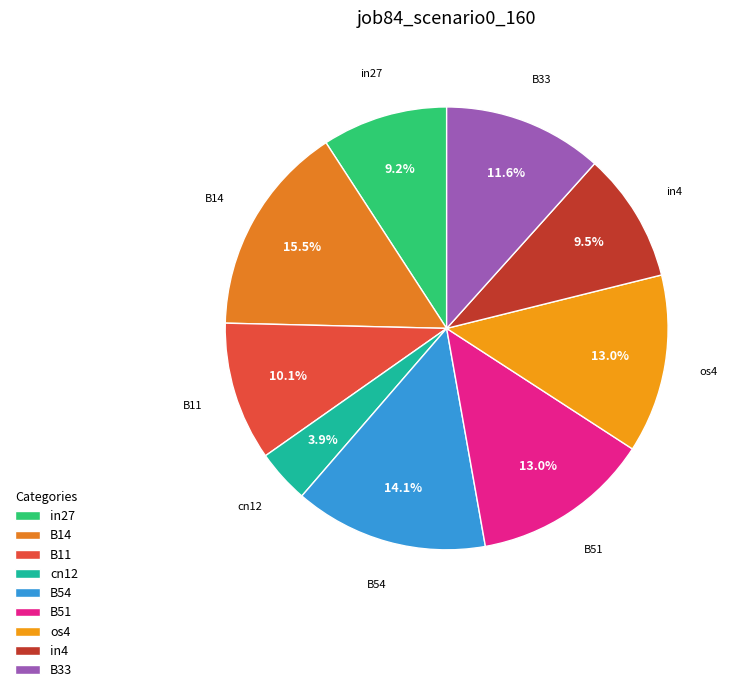

What percentage is NOT represented by B33?

88.4%